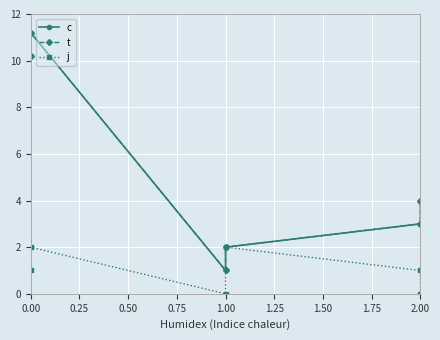

Which series has the widest spread of values?

c